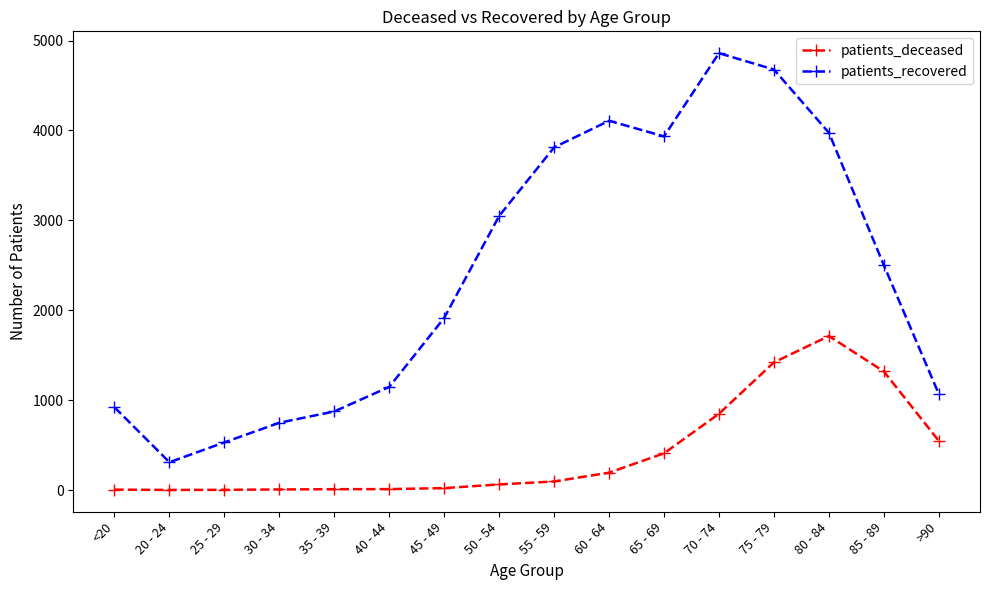

How many distinct data groups are displayed?

2